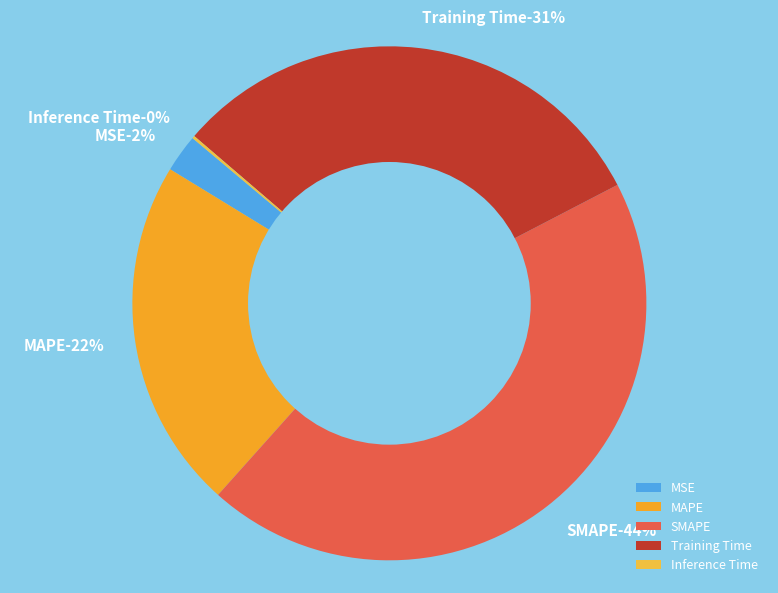

Does SMAPE represent more than half of the total?

No